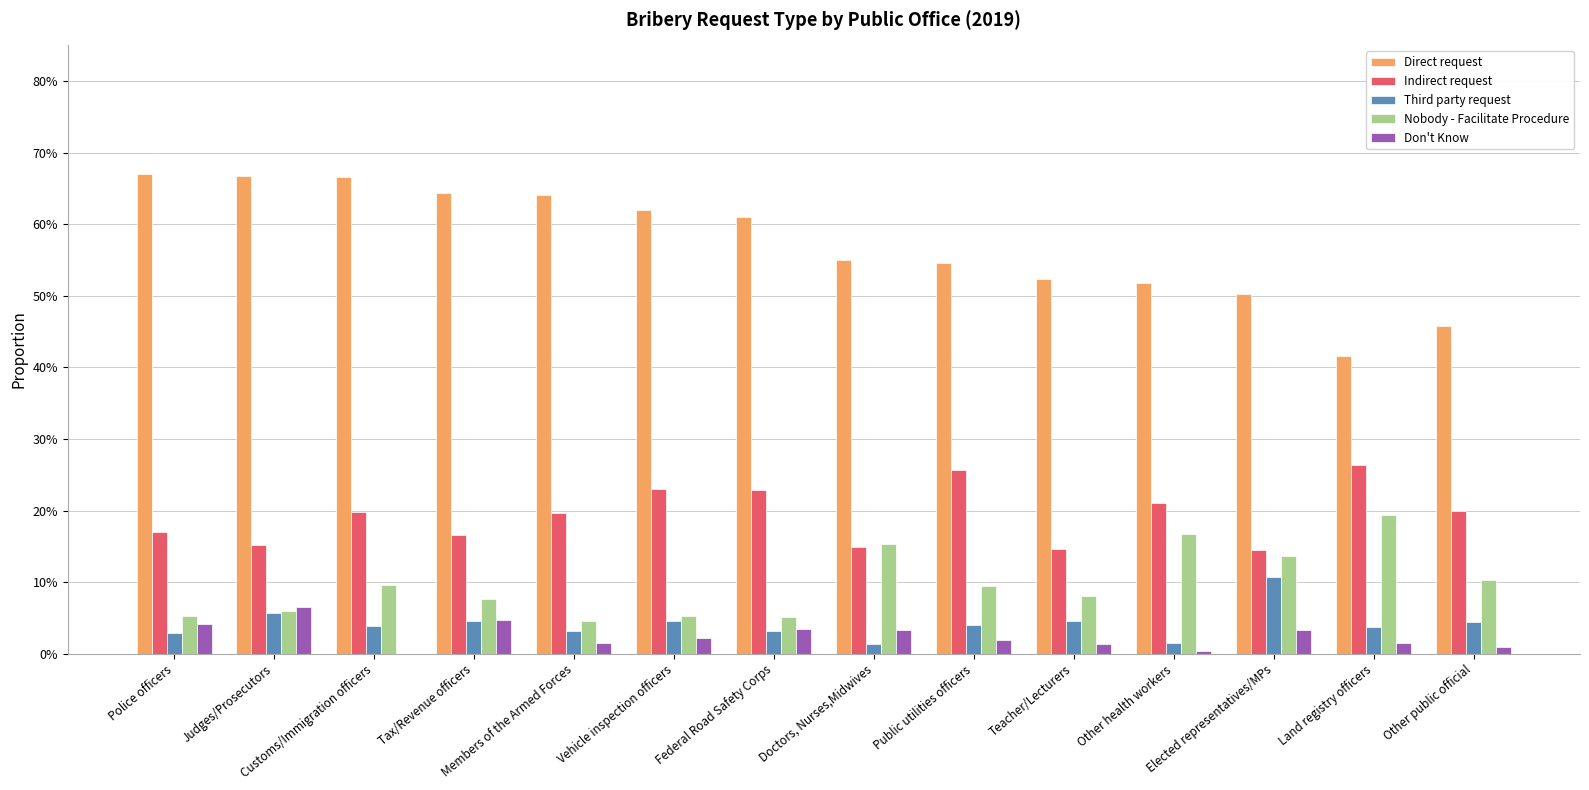

Is the value of Indirect request at Customs/Immigration officers greater than the value of Third party request at Judges/Prosecutors?

Yes